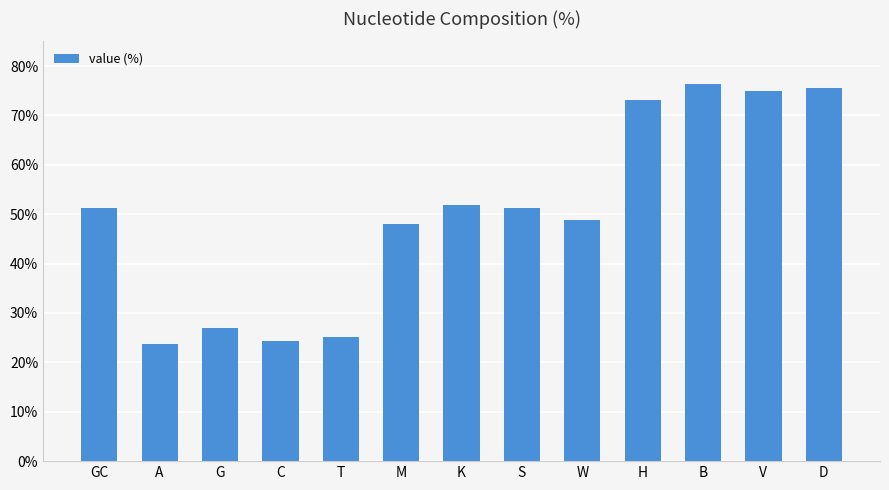

What is the label of the 7th bar from the left?

K